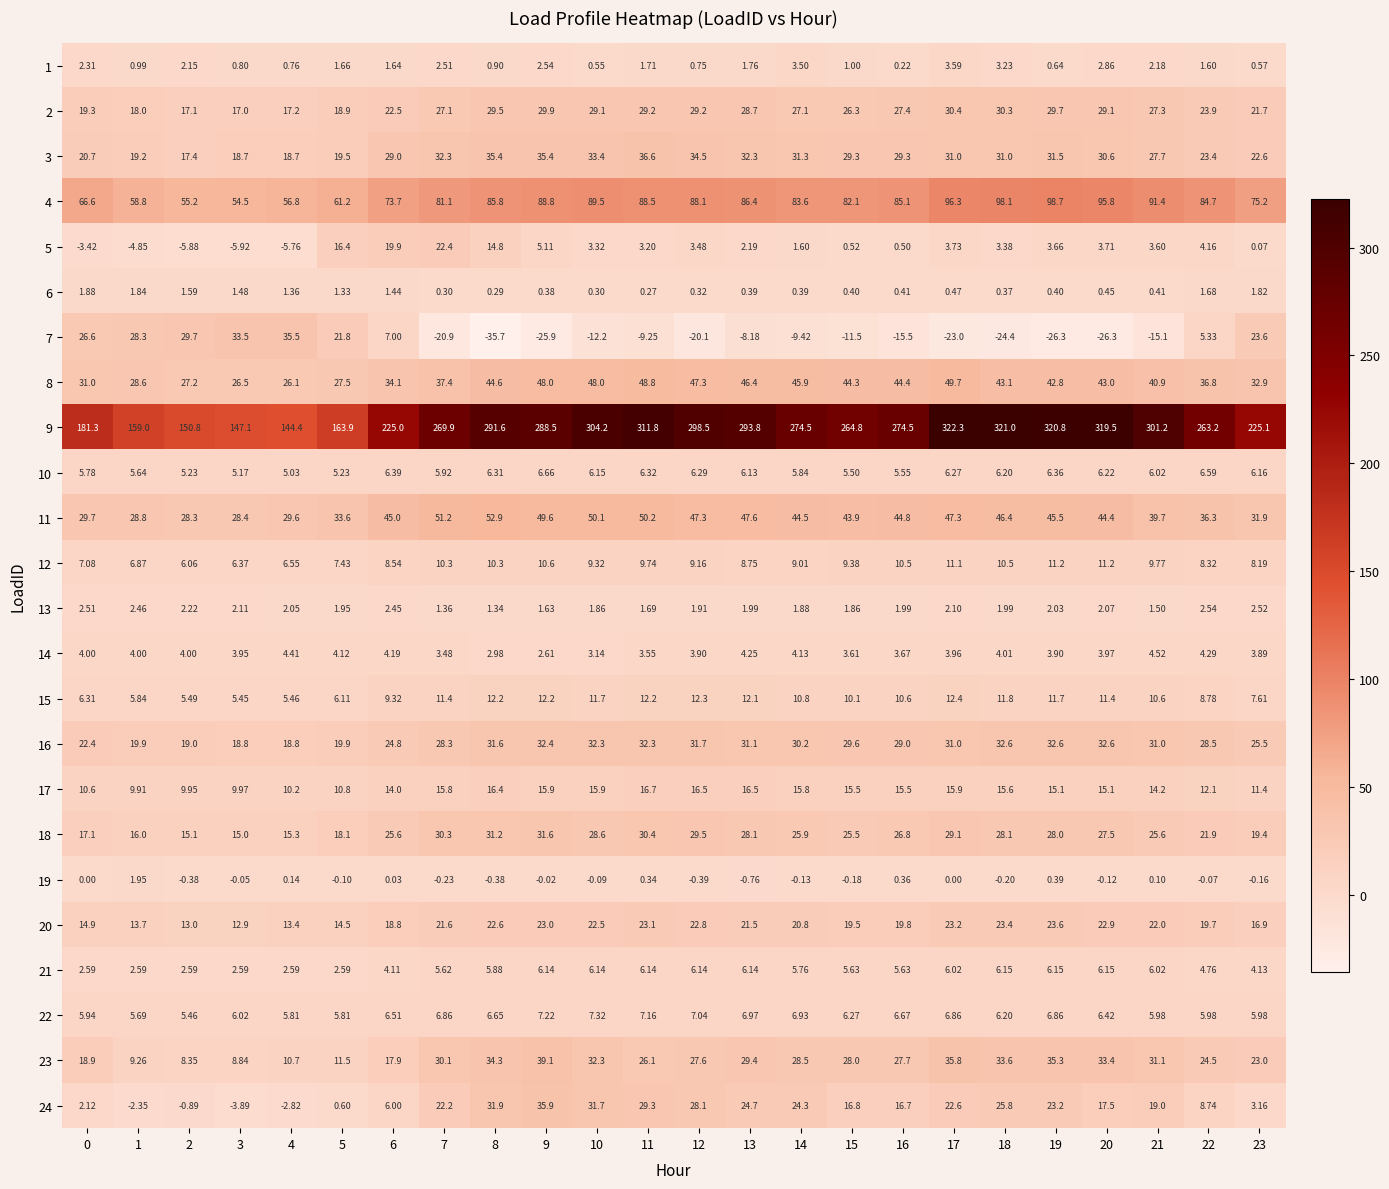

What is the smallest value displayed?

-35.7